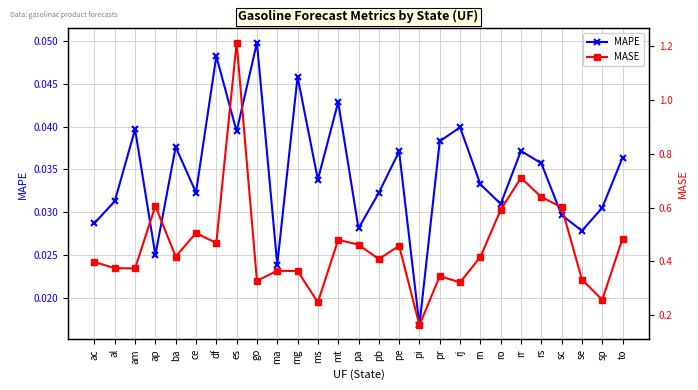

Rank the series by their maximum value, from highest to lowest.

MASE, MAPE